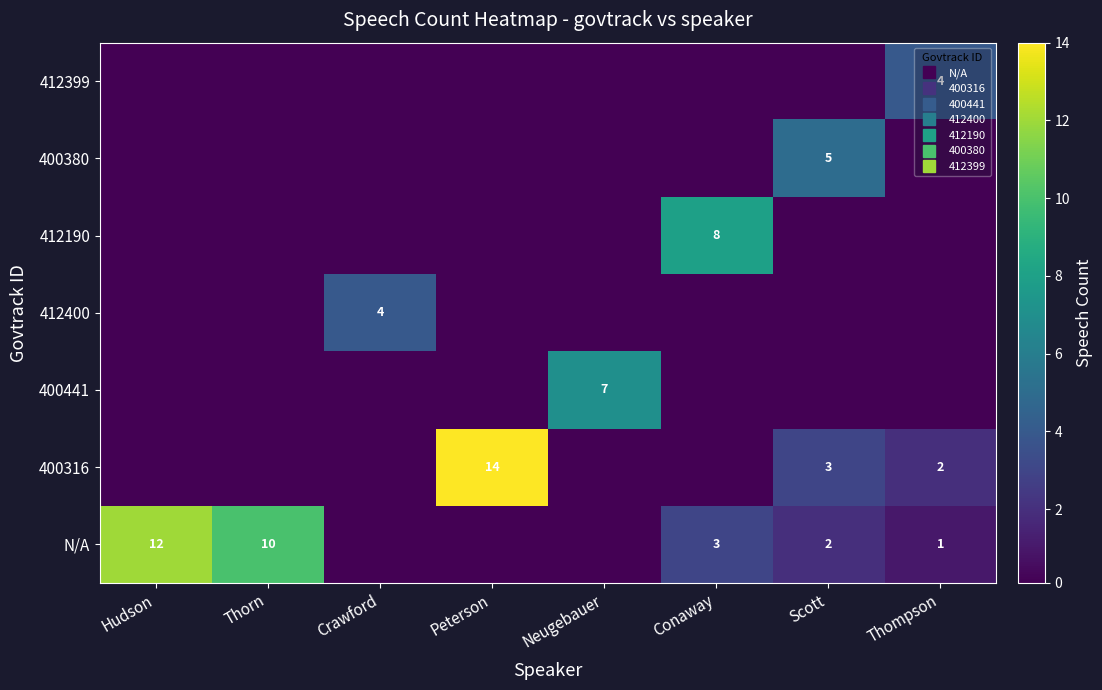

Is the value of 412400 at Hudson greater than the value of 400316 at Neugebauer?

No